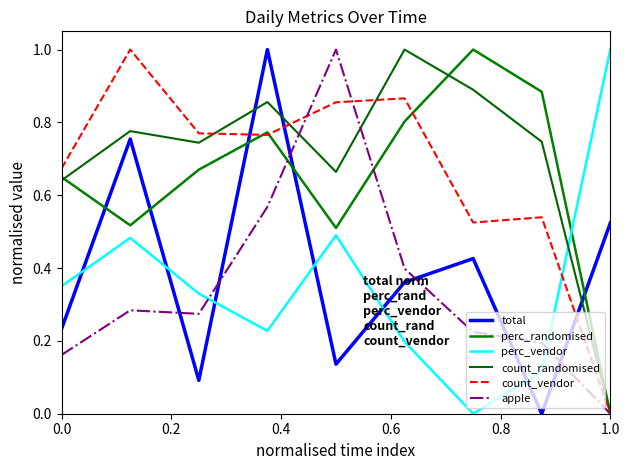

Reading left to right, extract all data points from this chart.

total: 0.2	0.8	0.1	1.0	0.1	0.4	0.4	0.0	0.5
perc_randomised: 0.6	0.5	0.7	0.8	0.5	0.8	1.0	0.9	0.0
perc_vendor: 0.4	0.5	0.3	0.2	0.5	0.2	0.0	0.1	1.0
count_randomised: 0.6	0.8	0.7	0.9	0.7	1.0	0.9	0.7	0.0
count_vendor: 0.7	1.0	0.8	0.8	0.9	0.9	0.5	0.5	0.0
apple: 0.2	0.3	0.3	0.6	1.0	0.4	0.2	0.2	0.0